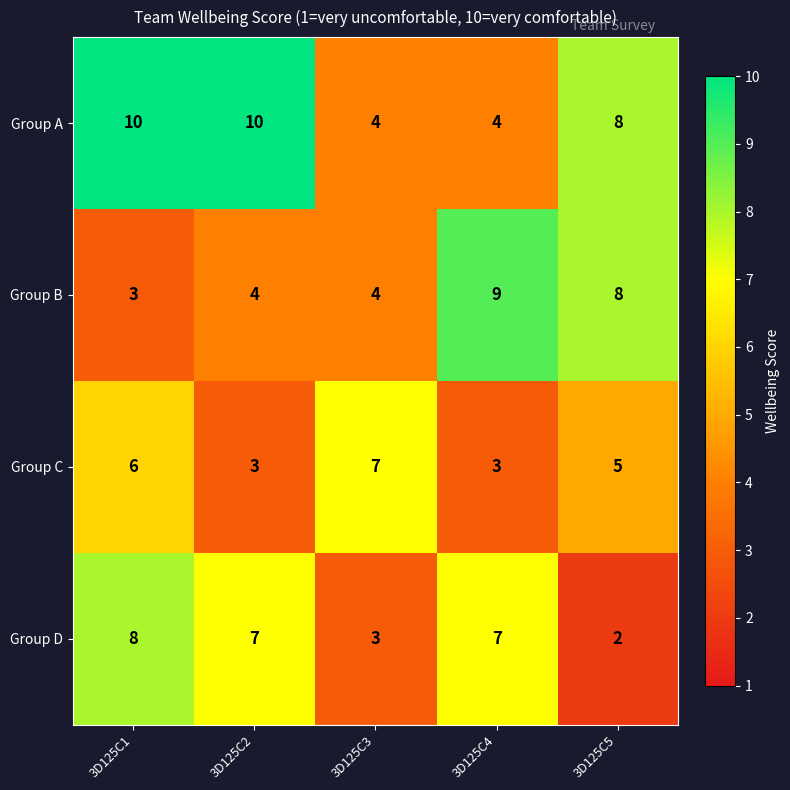

At which category is the sum across all series the highest?

3D125C1